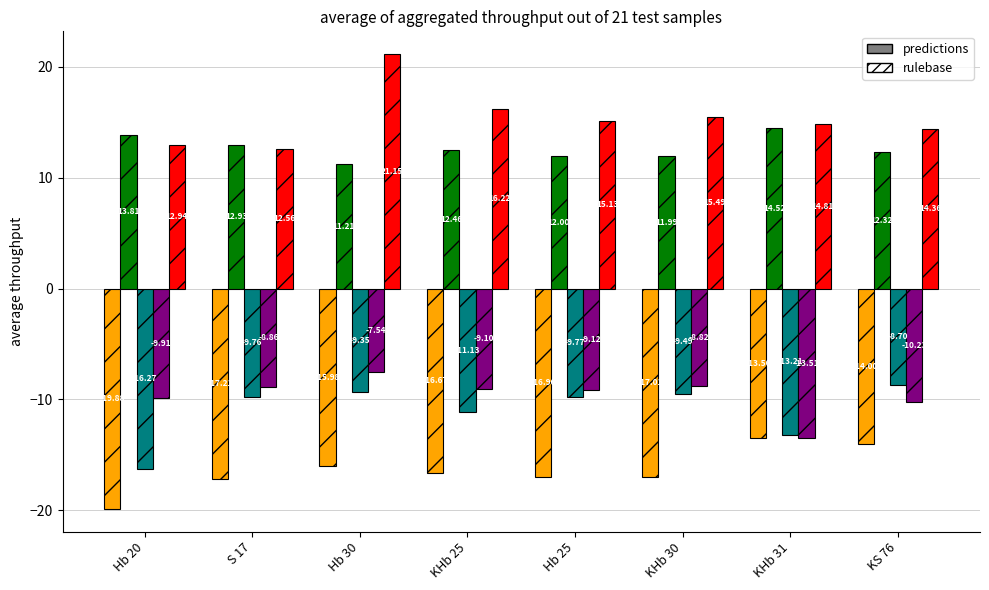

How many bars are there in each group?

5